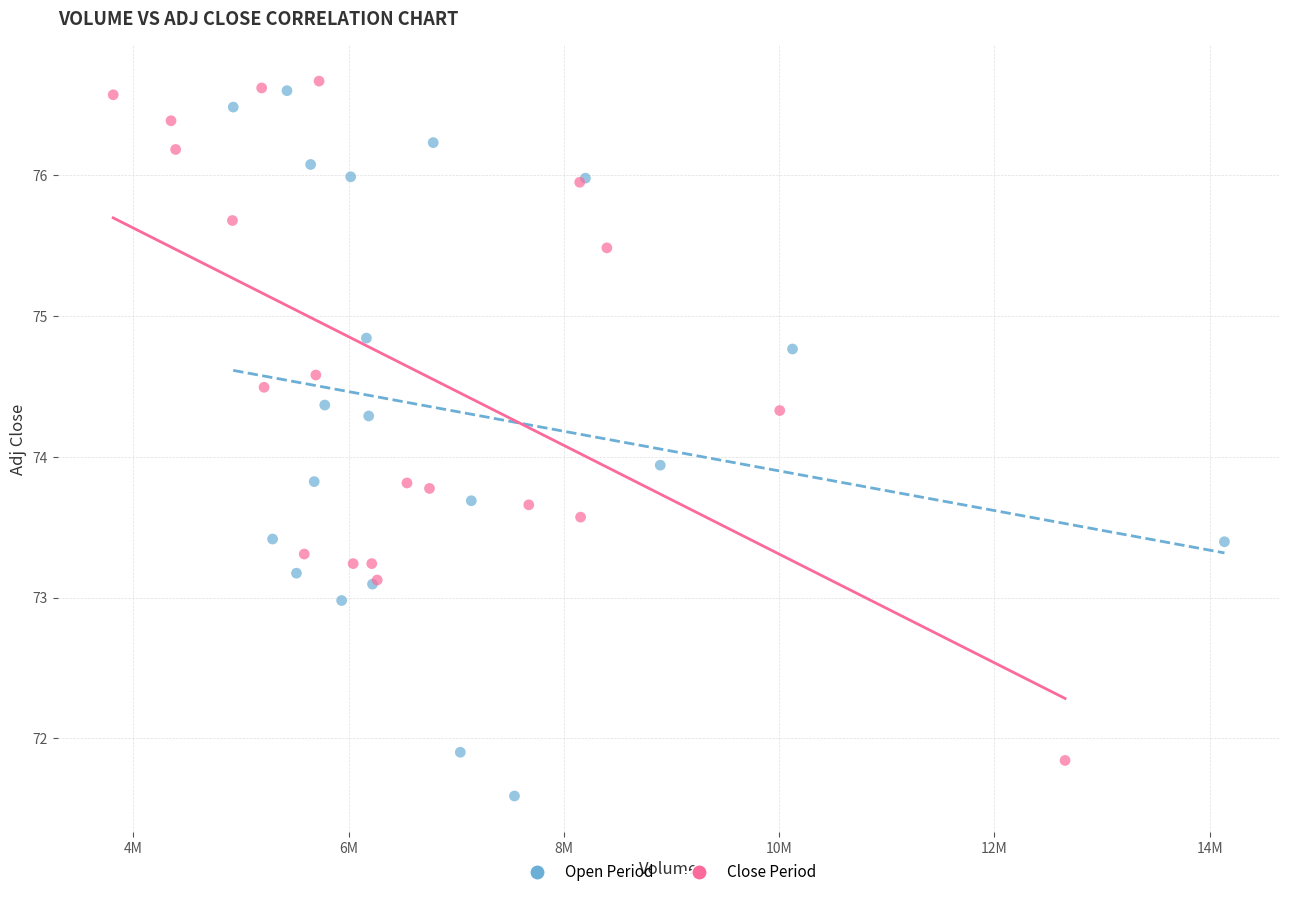

Which series has the largest Y range (max minus min)?

Open Period